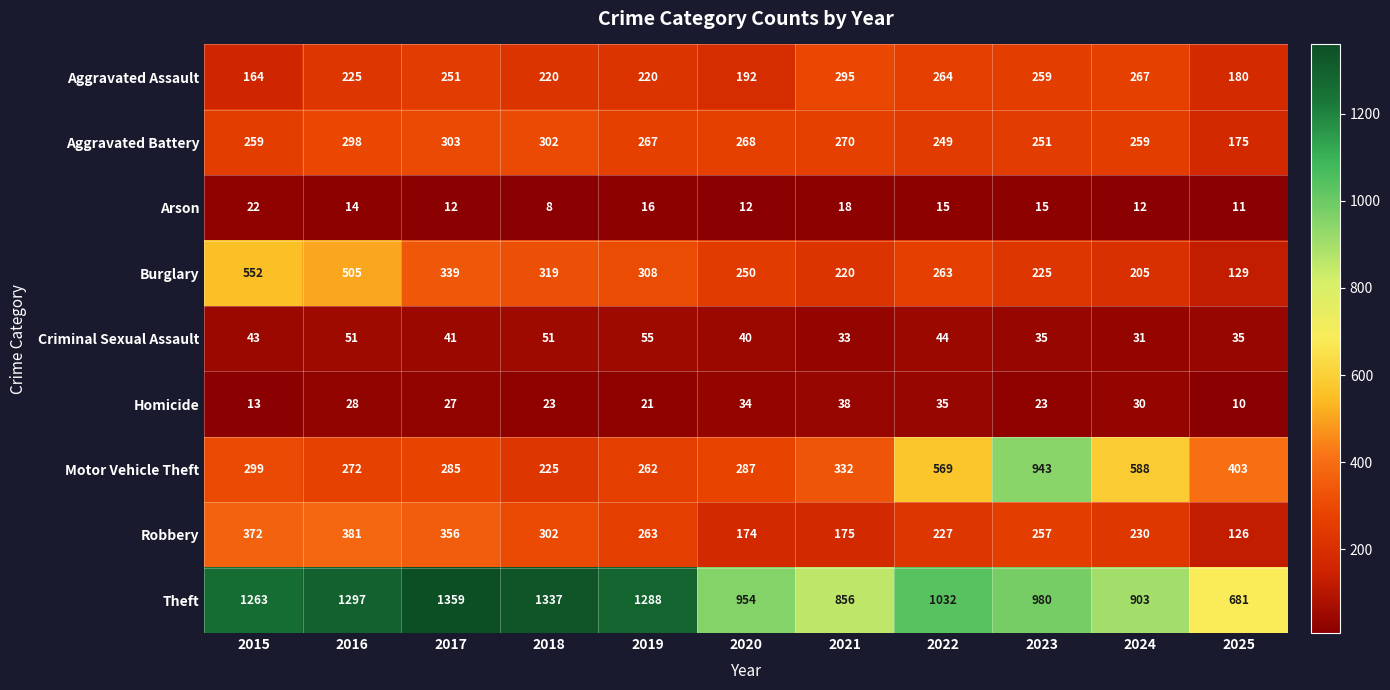

What is the difference between the maximum and minimum values in the Theft series?

678